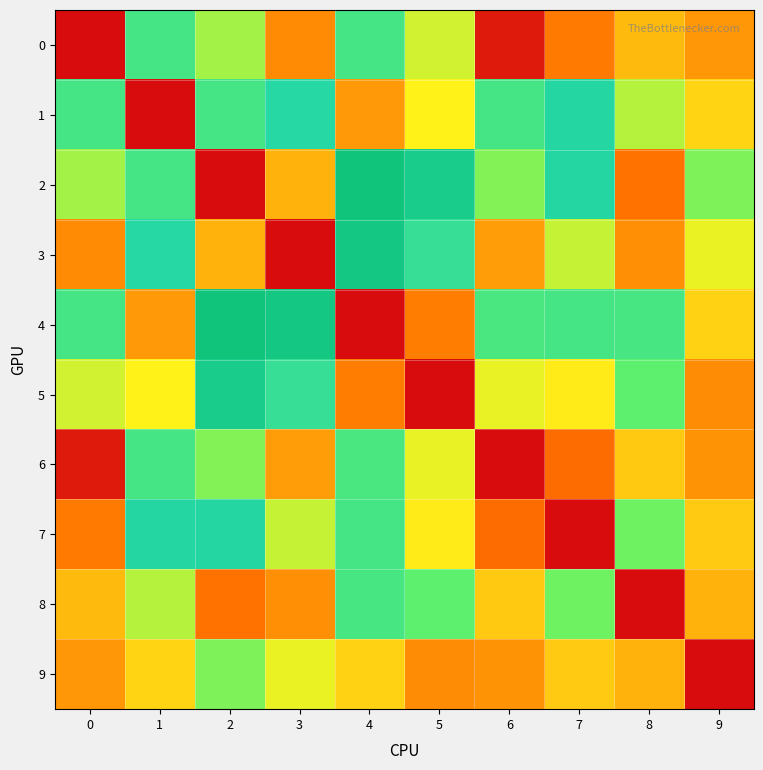

Rank the series at 5 from highest to lowest value.

2, 3, 8, 0, 6, 1, 7, 9, 4, 5